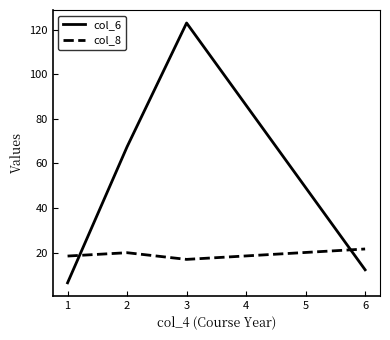

Reading left to right, list all the values displayed in this chart.

col_6: 6.5	67.5	123.0	12.3
col_8: 18.5	20.0	17.0	21.7